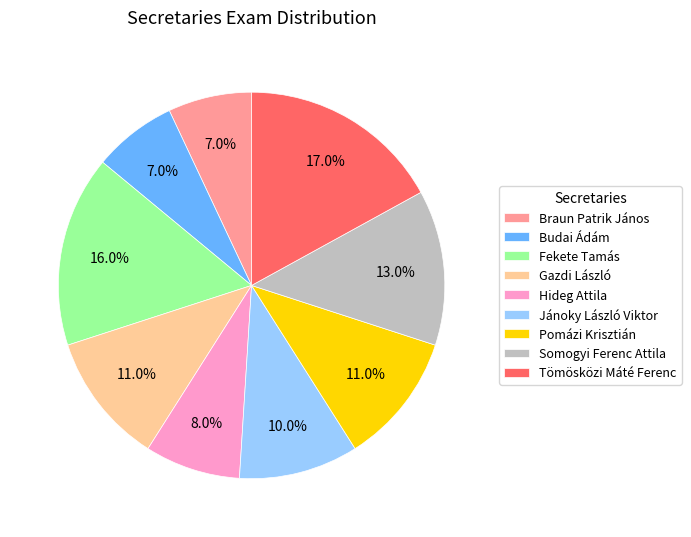

How many slices are in this pie chart?

9